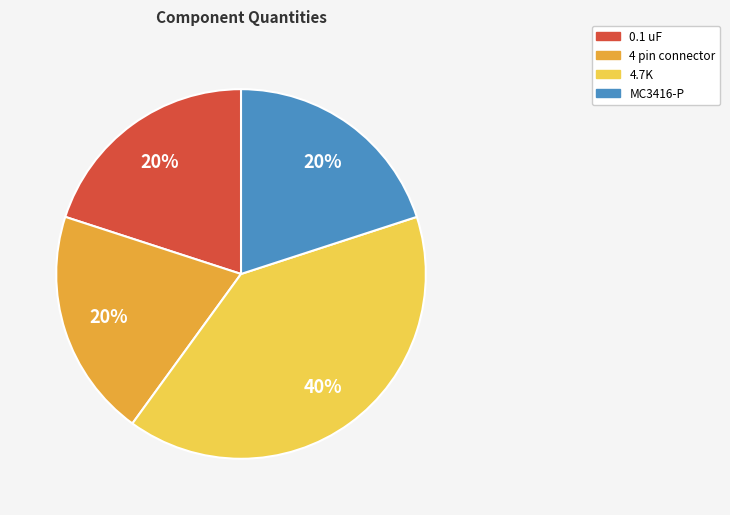

To the nearest percent, what is the combined percentage of 4.7K and 4 pin connector?

60%